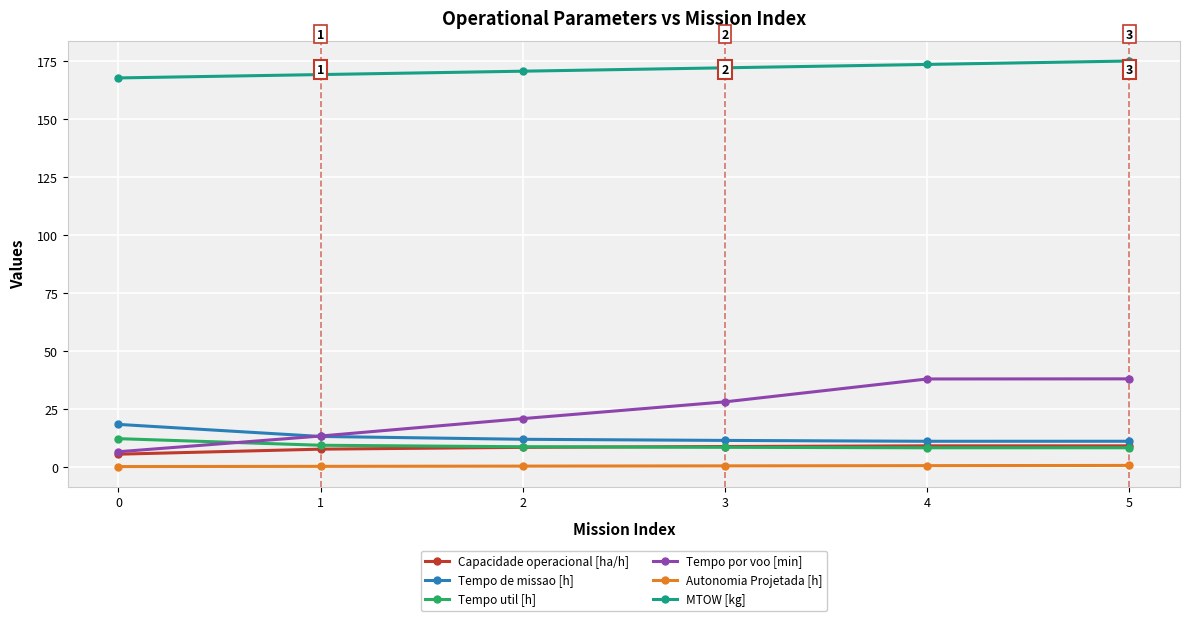

True or false: Autonomia Projetada [h] has a value of 0.3 at 2.

True